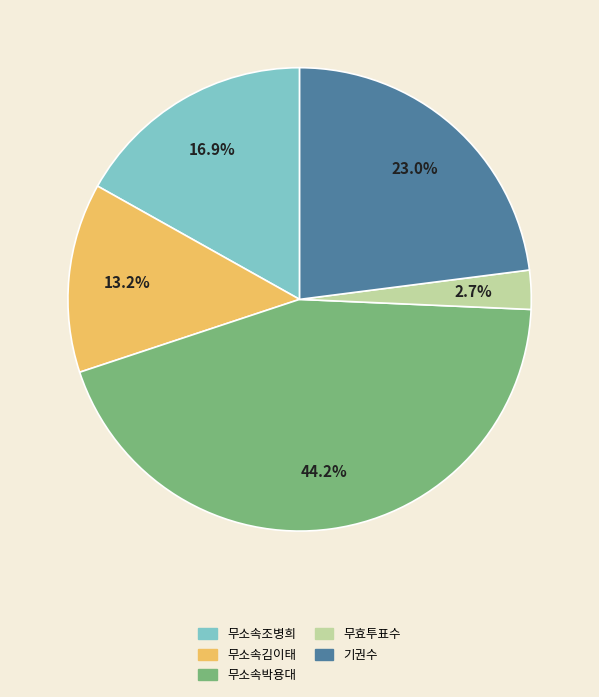

What is the largest slice in the pie chart?

무소속박용대